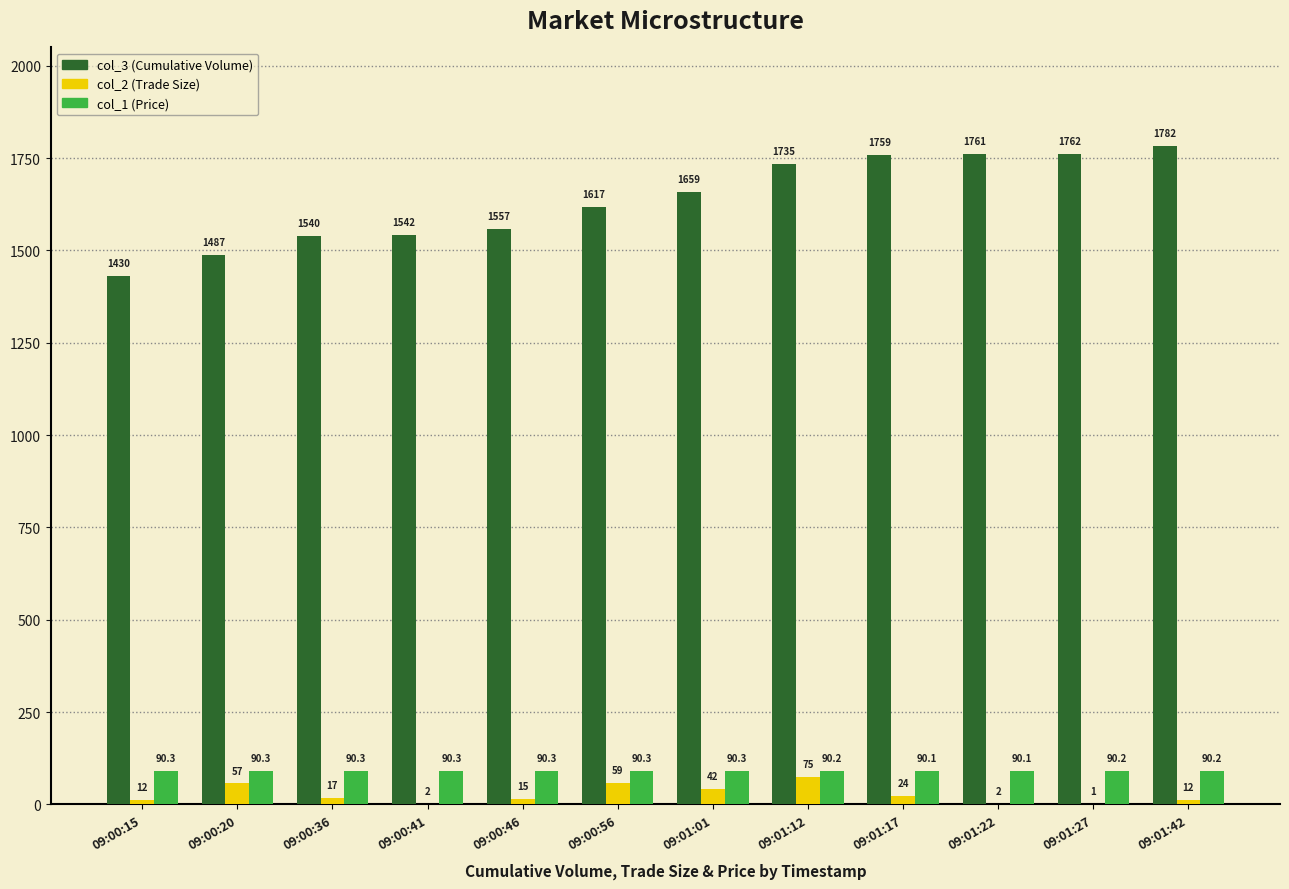

At which category does the chart reach its peak across all series?

09:01:42